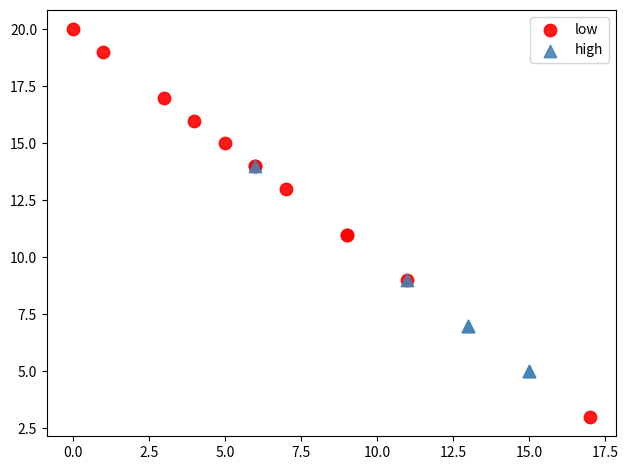

Which series reaches the maximum Y coordinate?

low